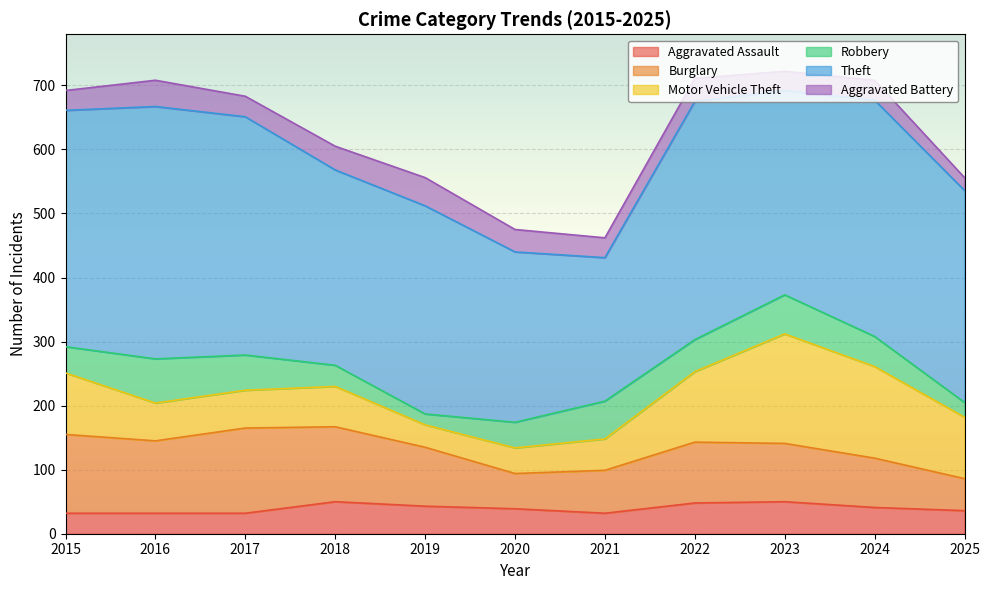

What is the average value of the Robbery series?

45